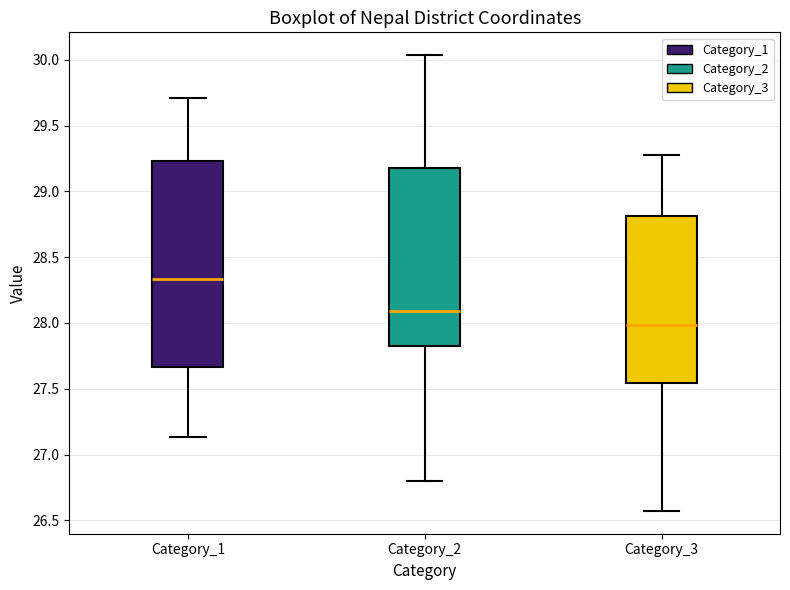

Reading left to right, transcribe this box plot: for each box, give where its median line is, the range the box spans, and where its two whiskers end, as read against the y-axis. The values are not printed on the chart, so give them approximately, as read against the axis.

Category_1: median 28.35, box 27.65 to 29.25, whiskers 27.15 to 29.70
Category_2: median 28.10, box 27.80 to 29.20, whiskers 26.80 to 30.05
Category_3: median 28.00, box 27.55 to 28.80, whiskers 26.55 to 29.25